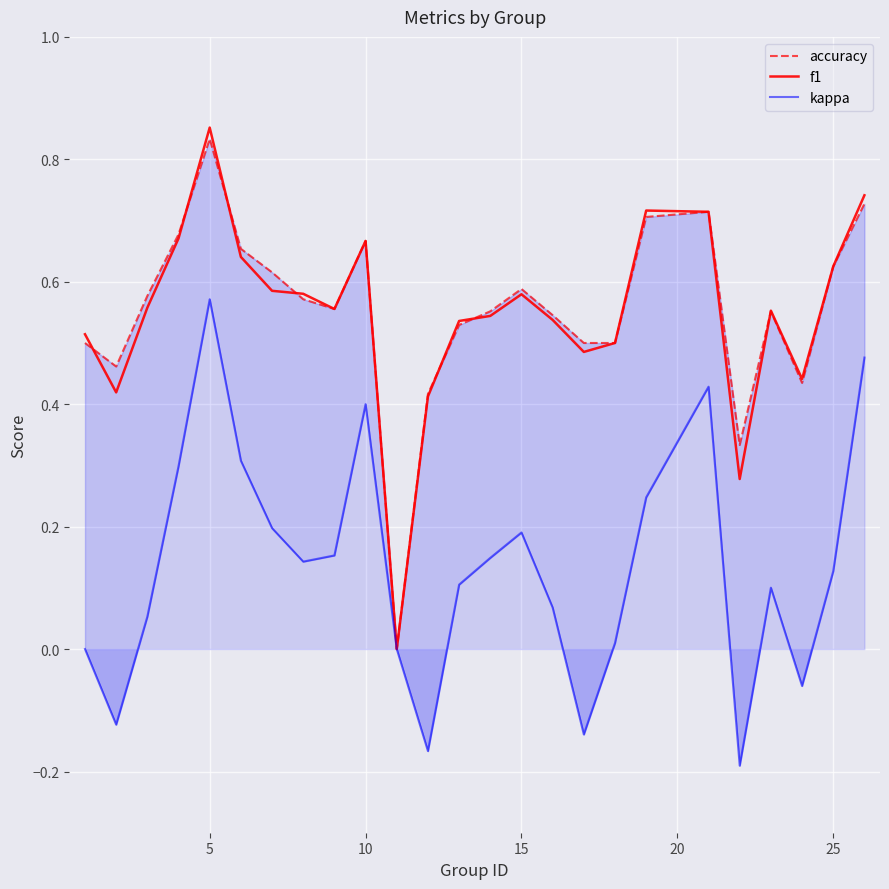

How many values in kappa are below zero?

5